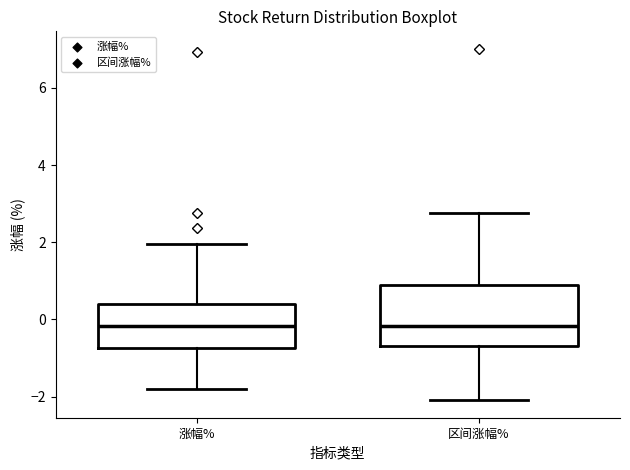

Reading left to right, read every box against the y-axis: the position of its median line, the range the box covers, and the ends of its whiskers. The values are not printed on the chart, so give them approximately, as read against the axis.

涨幅%: median -0.2, box -0.8 to 0.4, whiskers -1.8 to 2.0
区间涨幅%: median -0.2, box -0.6 to 1.0, whiskers -2.0 to 2.8